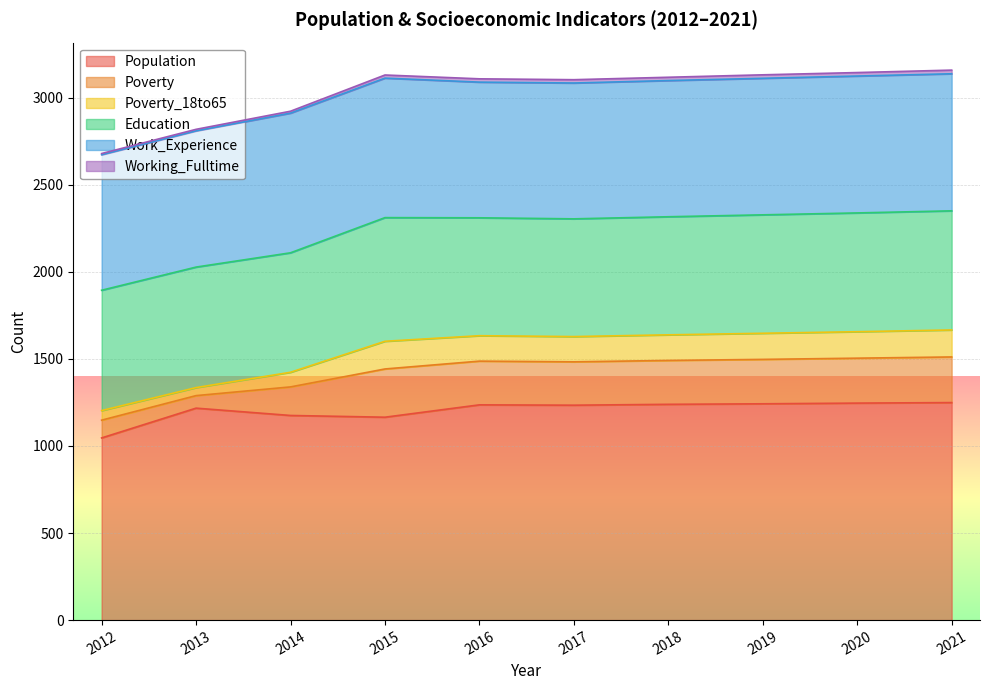

Which category has the highest value in the Poverty_18to65 series?

2015